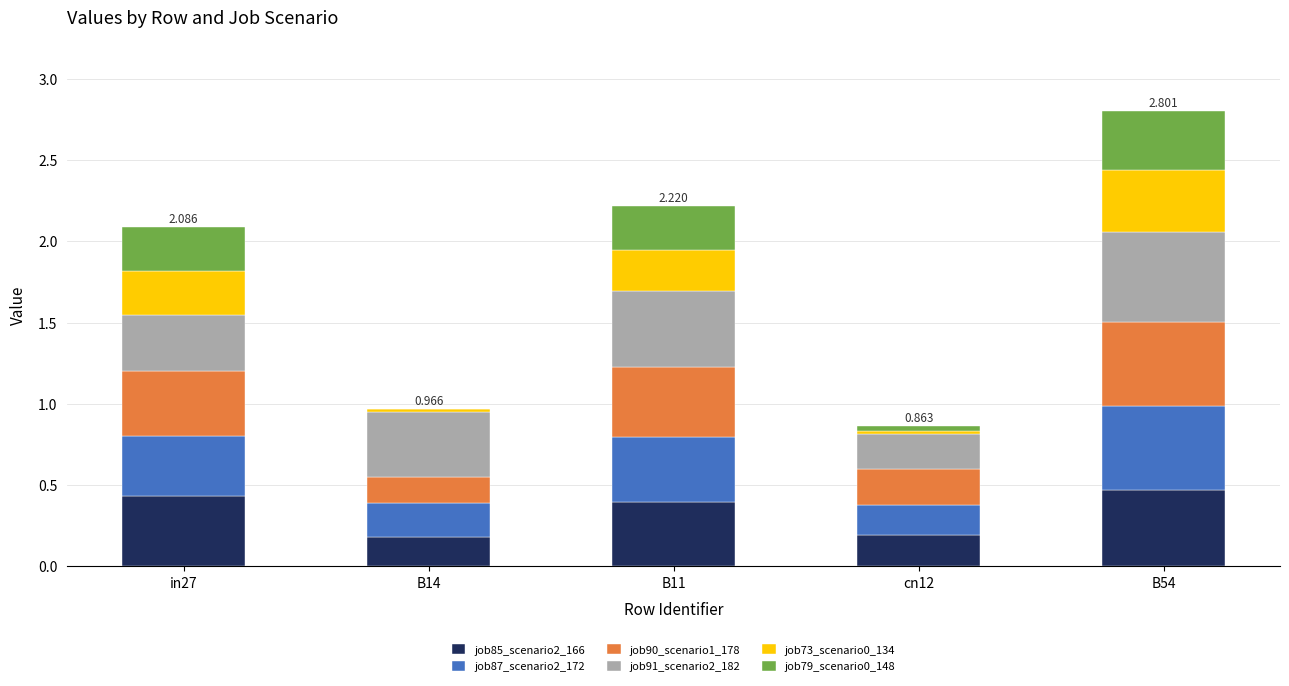

The value of job87_scenario2_172 at in27 is 0.4. True or false?

True